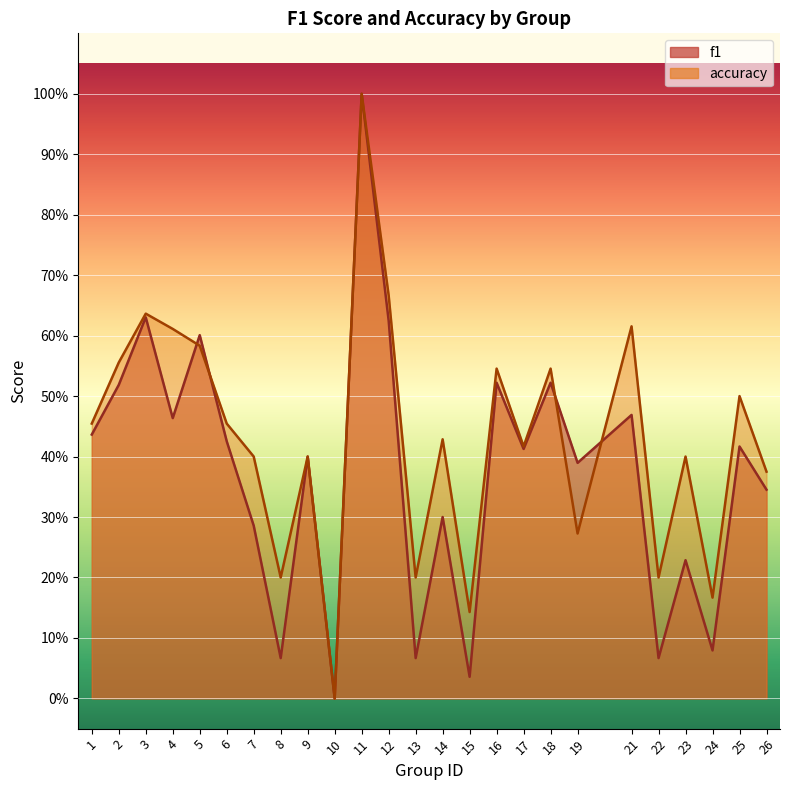

At how many categories does at least one series exceed 0?

24